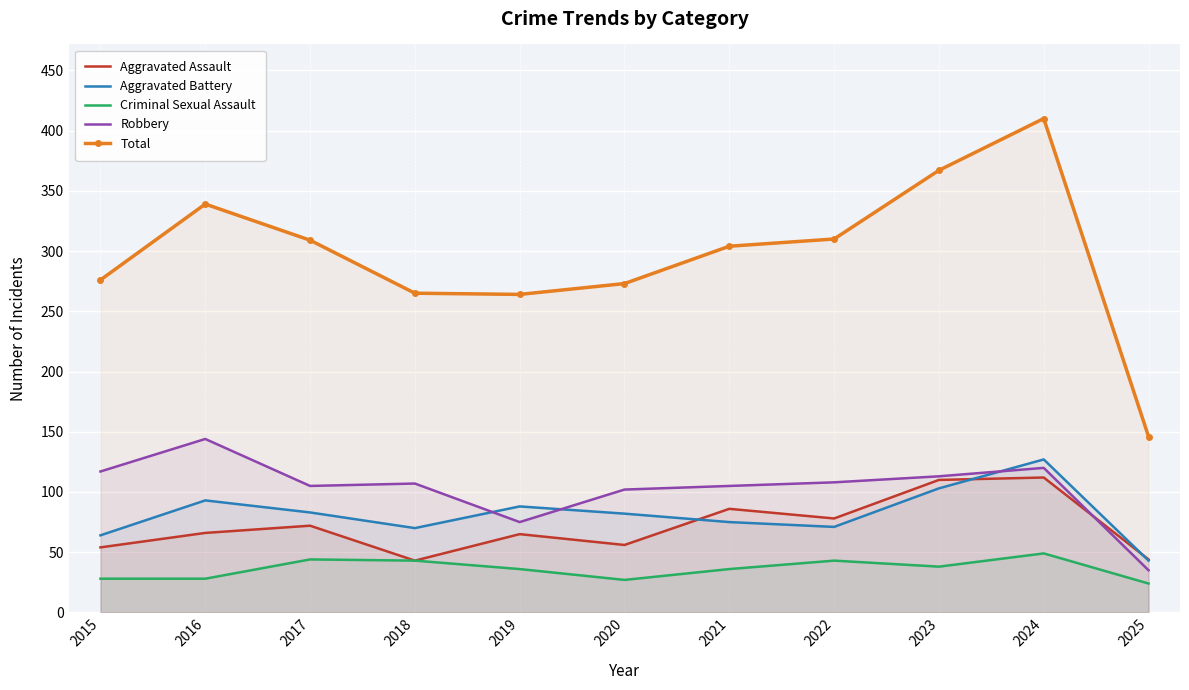

What is the maximum value shown in the chart?

410